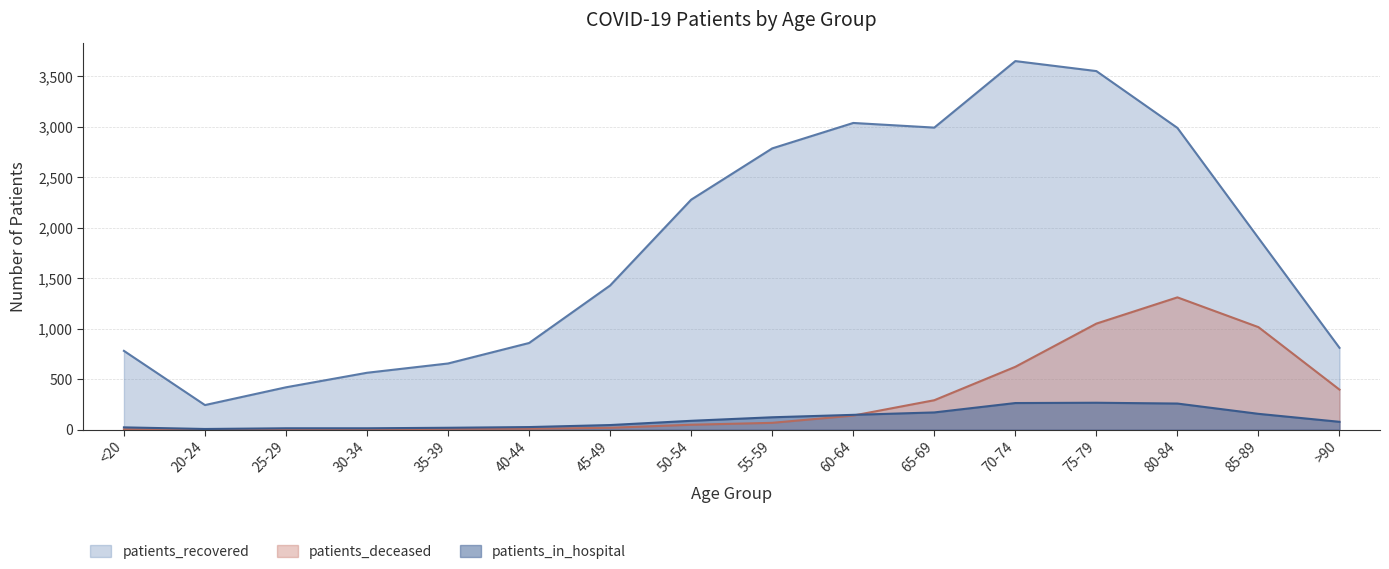

What is the difference between the second highest and minimum values in the patients_recovered series?

3309